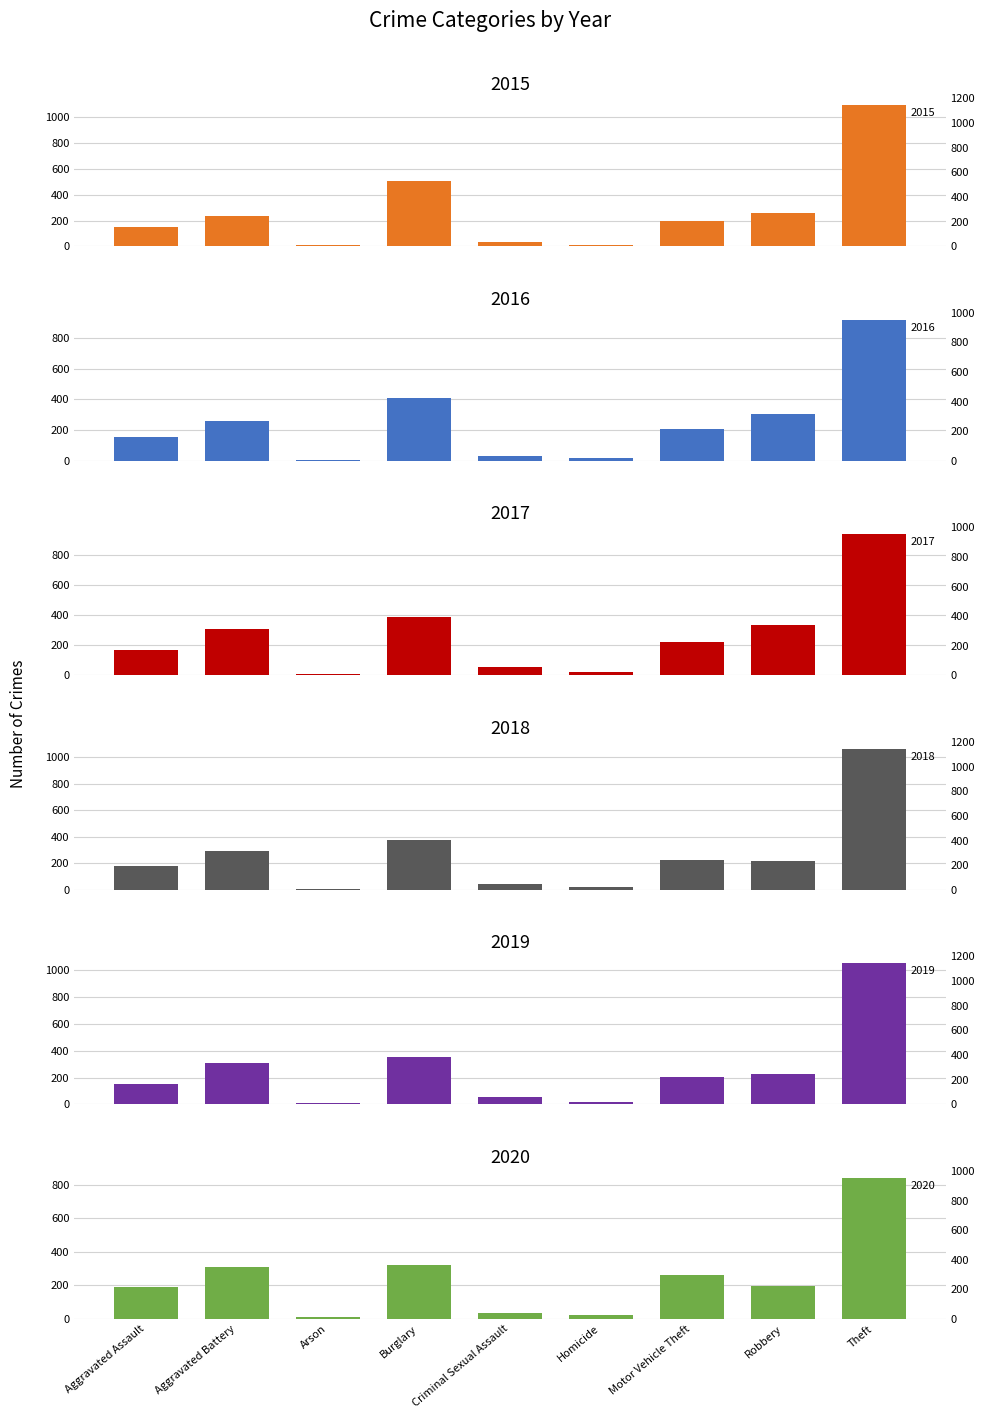

What is the sum of the 2015 values at Arson and Motor Vehicle Theft?

207